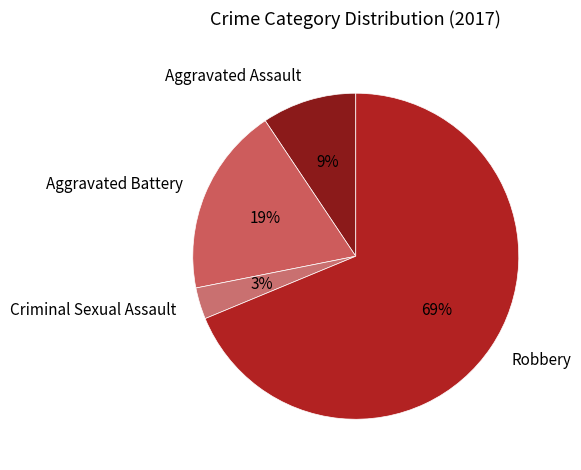

Is there a majority slice in this chart?

Yes